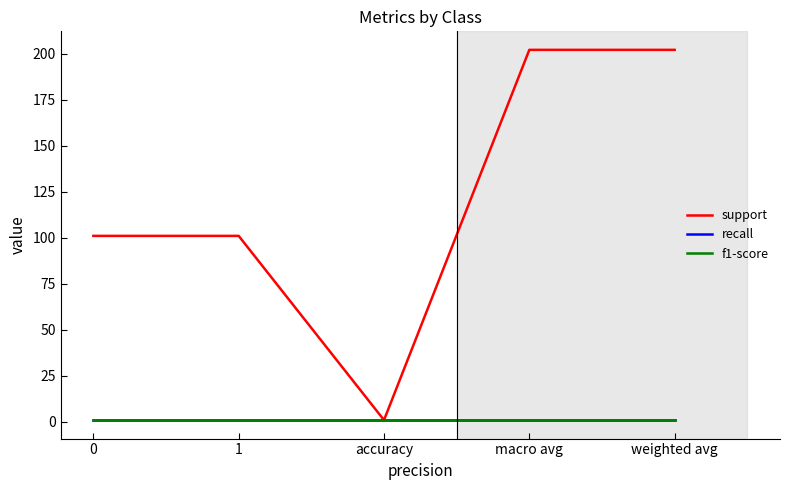

True or false: support and recall cross at least once.

False